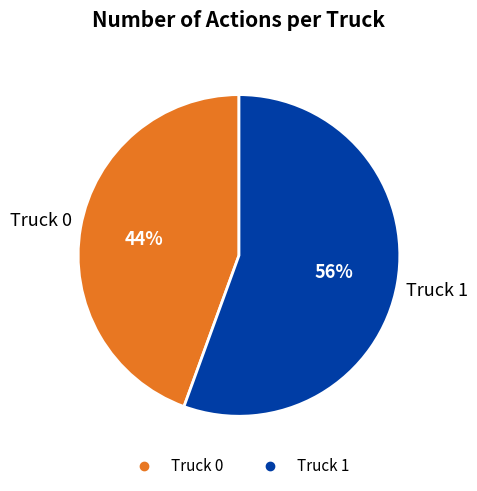

How many segments does this pie chart have?

2